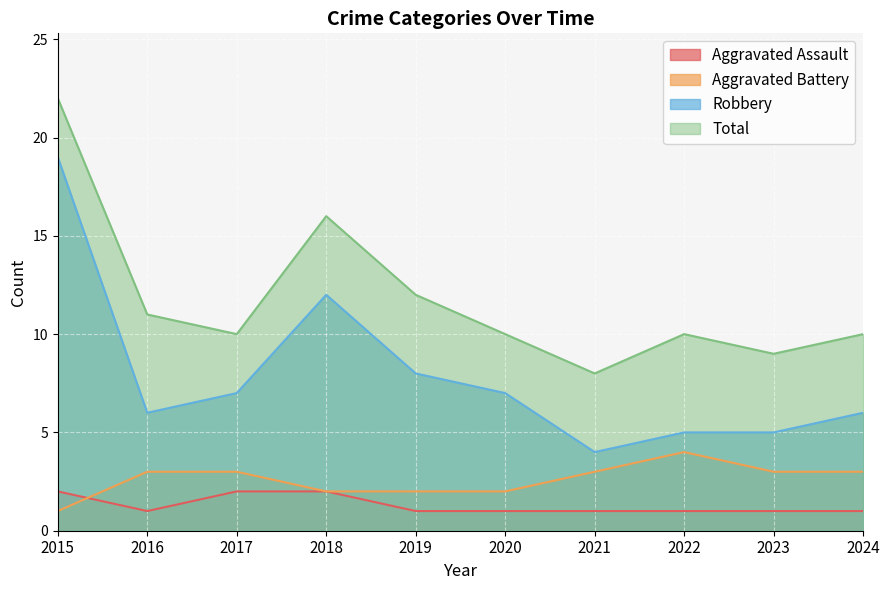

Rank the categories by Total value from highest to lowest.

2015, 2018, 2019, 2016, 2017, 2020, 2022, 2024, 2023, 2021